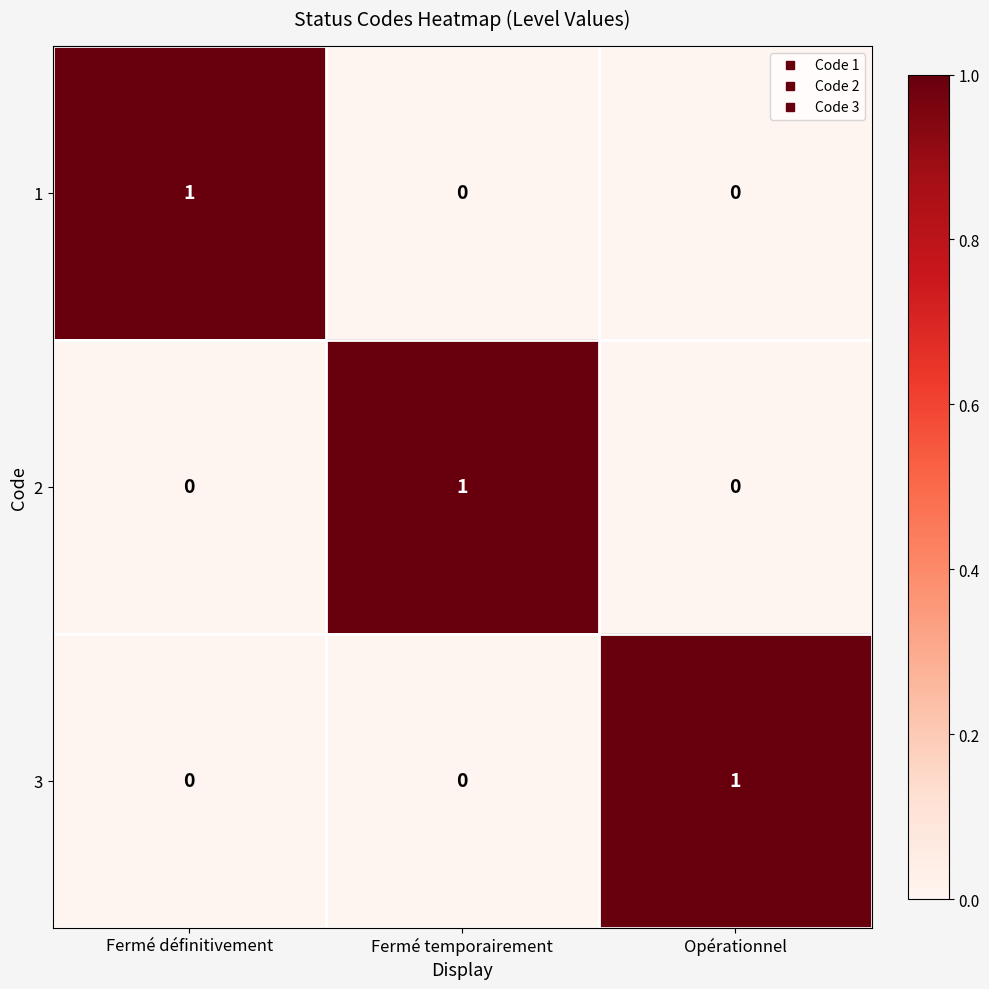

True or false: 3 has a value of -1 at Fermé temporairement.

False